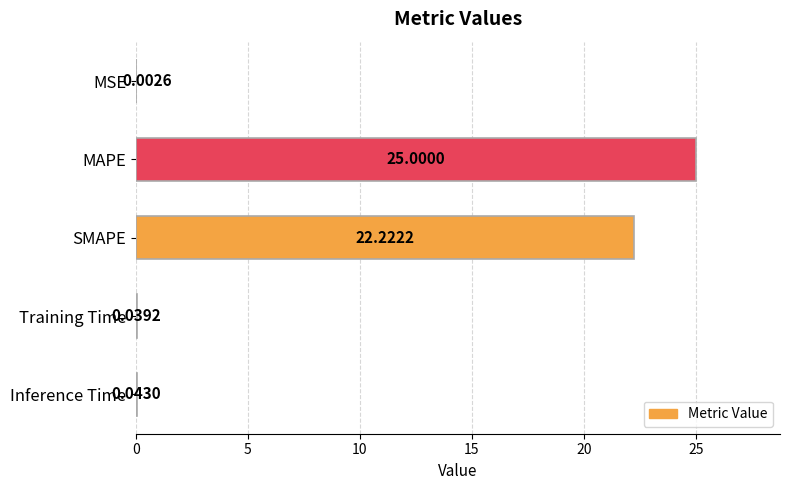

What is the change in value from MAPE to Inference Time?

-25.0